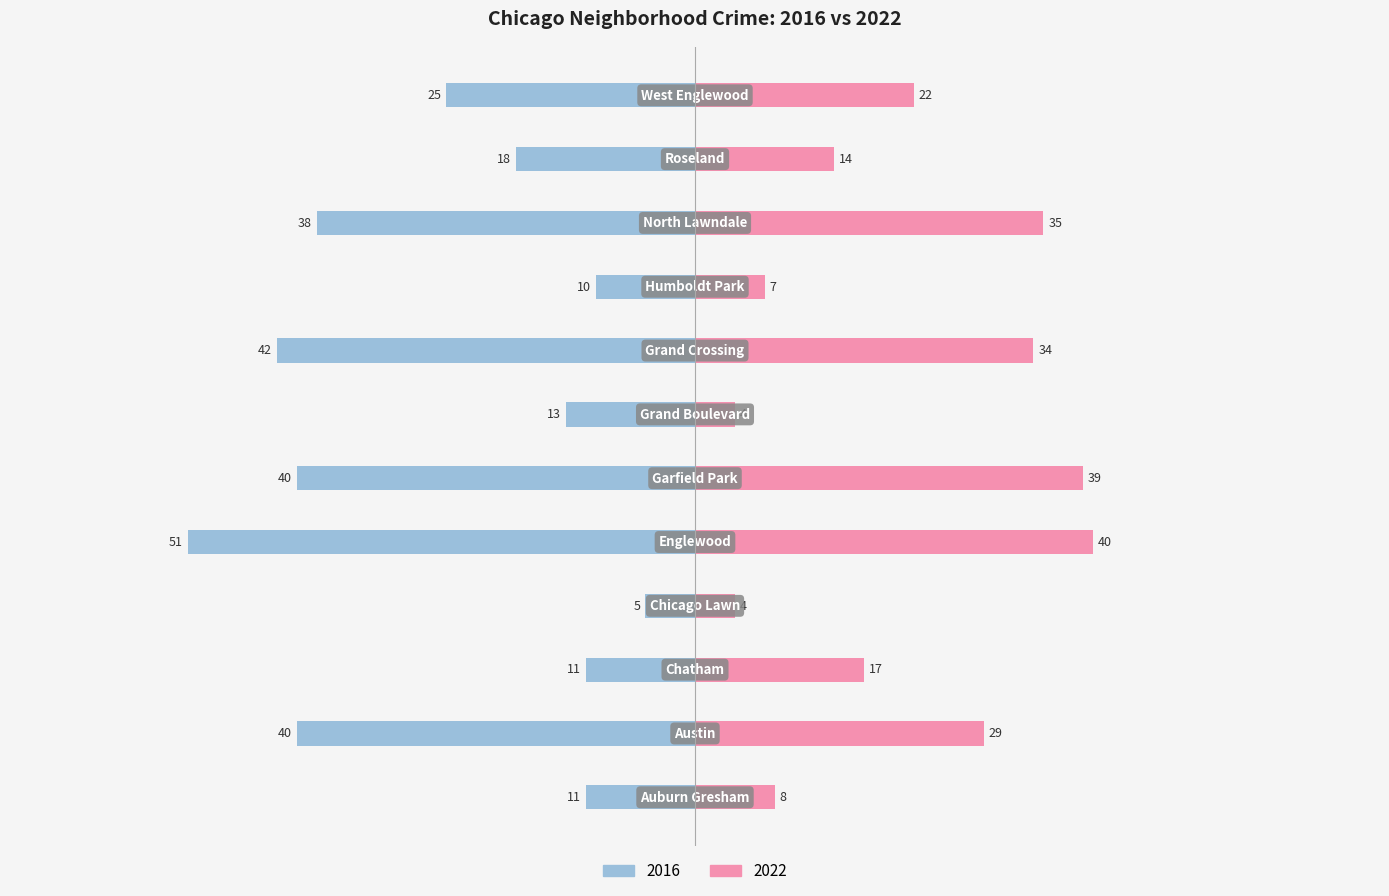

How many groups of bars are there?

12